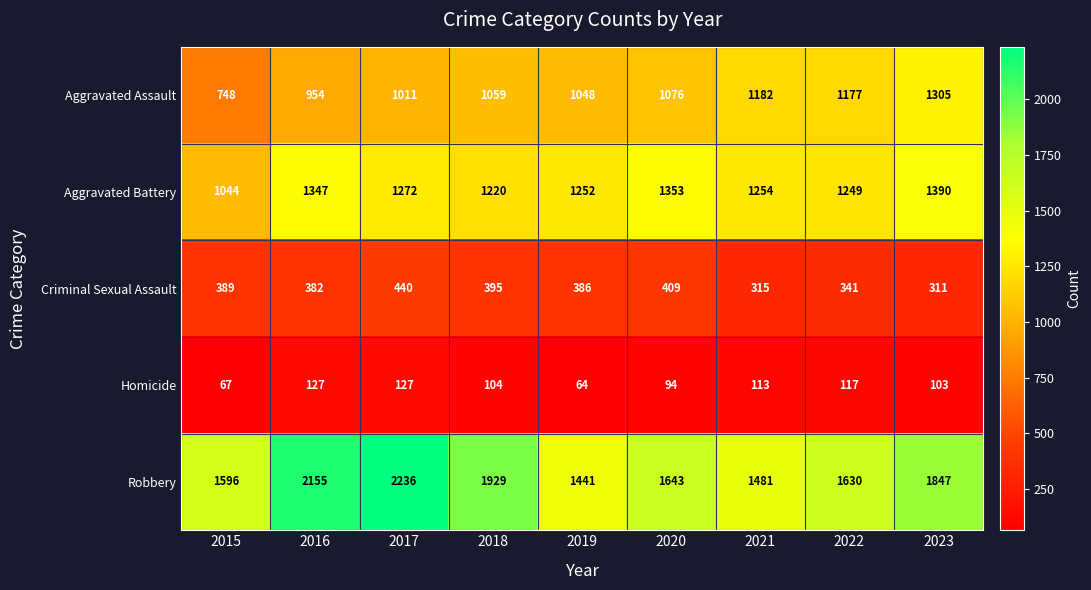

What is the difference between the Homicide values at 2015 and 2017?

60